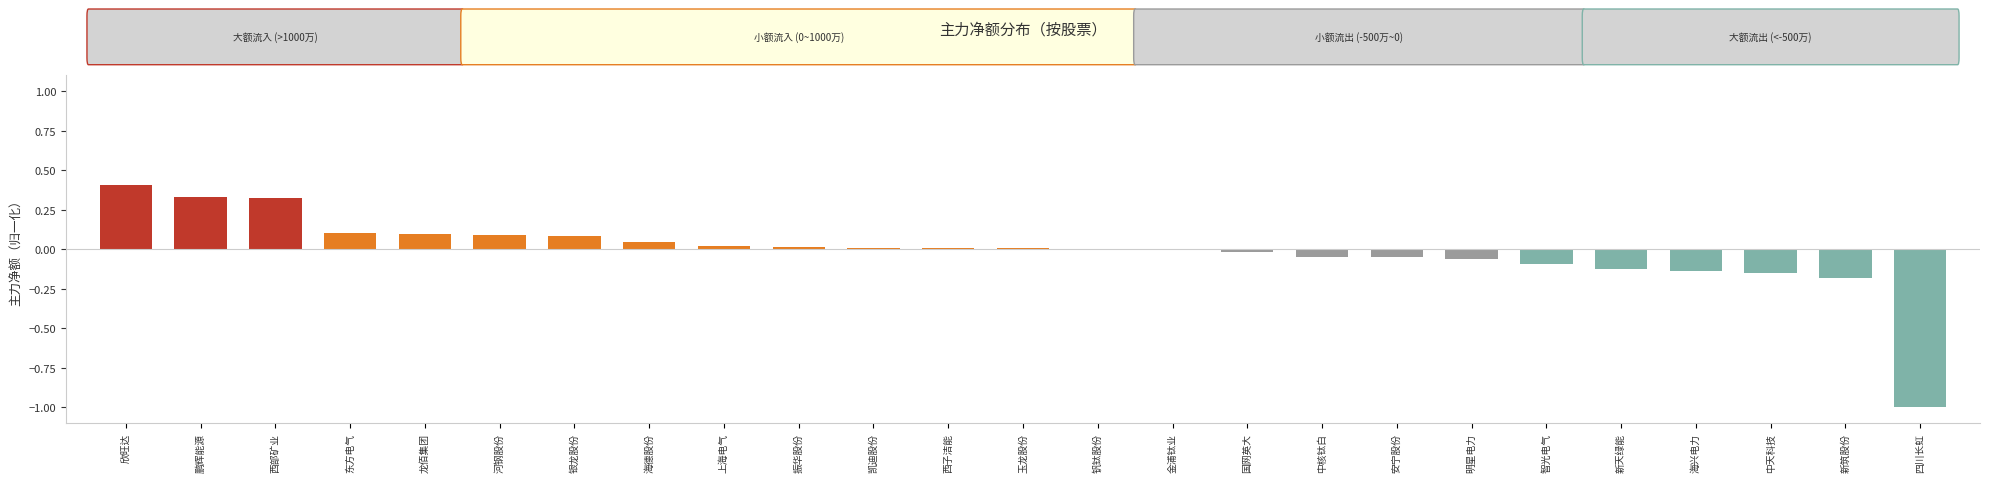

What is the sum of all values?

-0.3